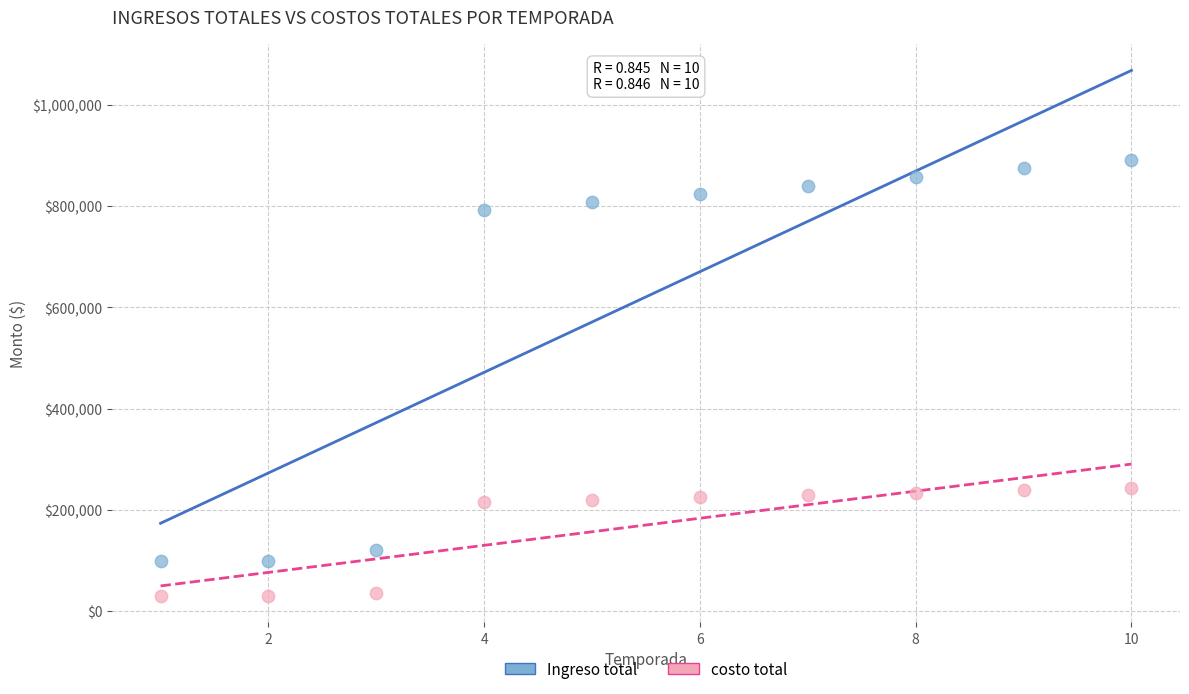

What are all the series names shown in the legend?

Ingreso total, costo total